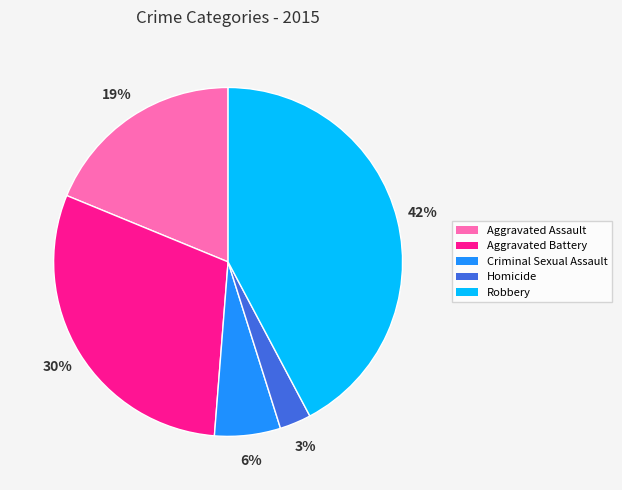

The Criminal Sexual Assault slice represents 18% of the pie. True or false?

False